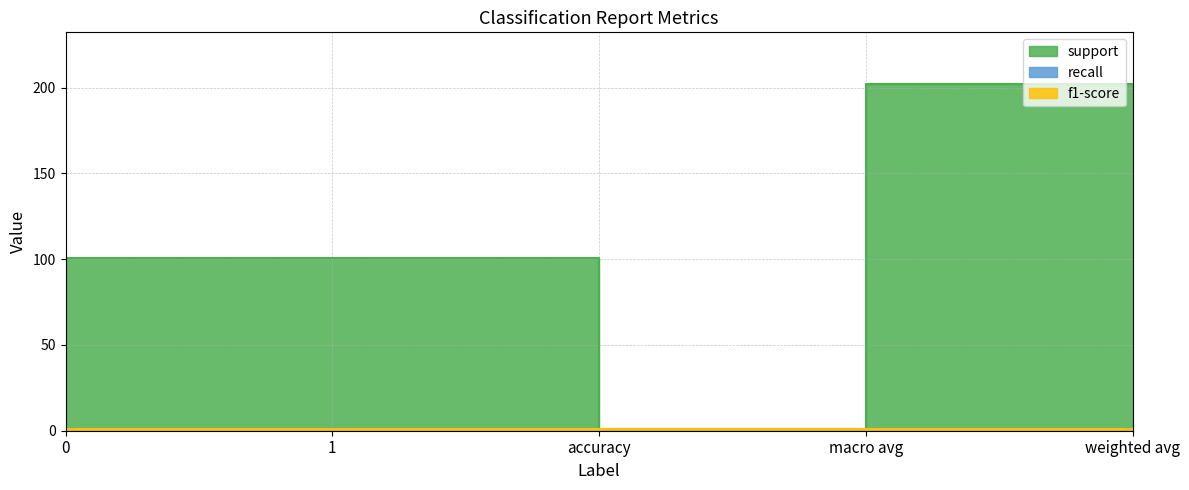

Does the chart display data point markers on the line(s)?

No